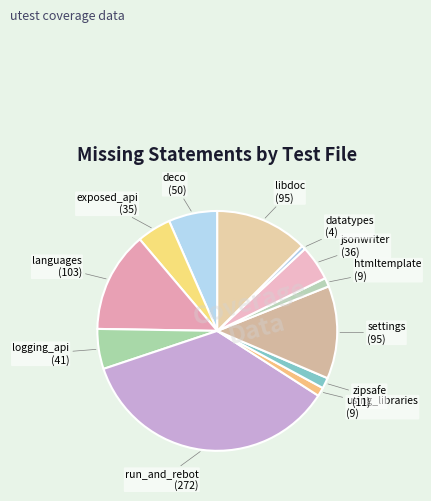

Count the number of slices in the pie.

12